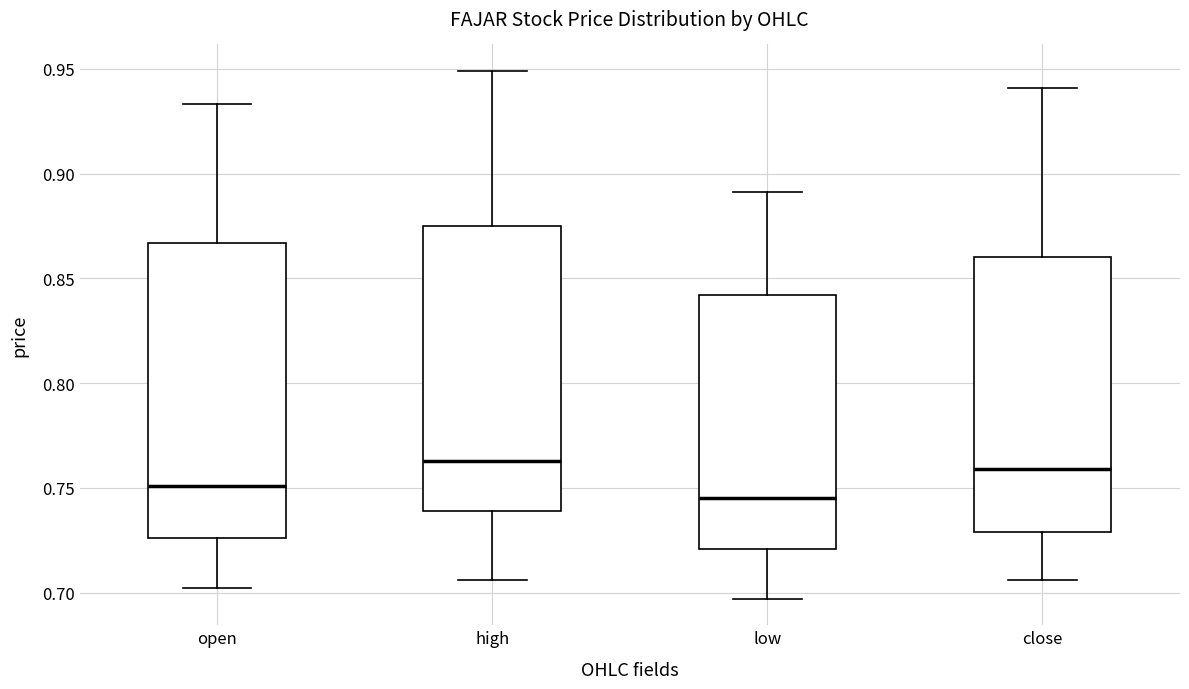

Reading left to right, read every box against the y-axis: the position of its median line, the range the box covers, and the ends of its whiskers. The values are not printed on the chart, so give them approximately, as read against the axis.

open: median 0.750, box 0.725 to 0.865, whiskers 0.700 to 0.935
high: median 0.765, box 0.740 to 0.875, whiskers 0.705 to 0.950
low: median 0.745, box 0.720 to 0.840, whiskers 0.695 to 0.890
close: median 0.760, box 0.730 to 0.860, whiskers 0.705 to 0.940